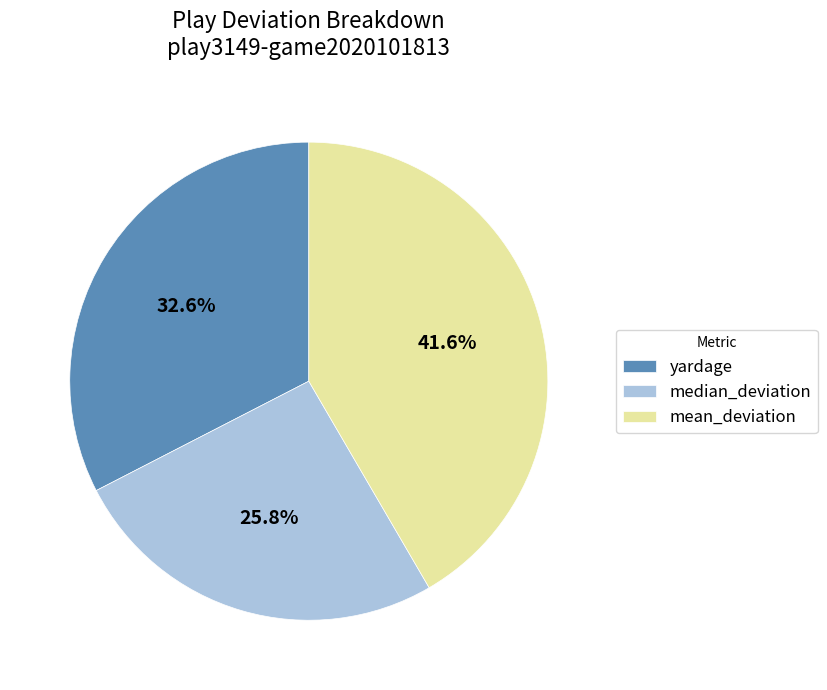

Does mean_deviation represent more than half of the total?

No